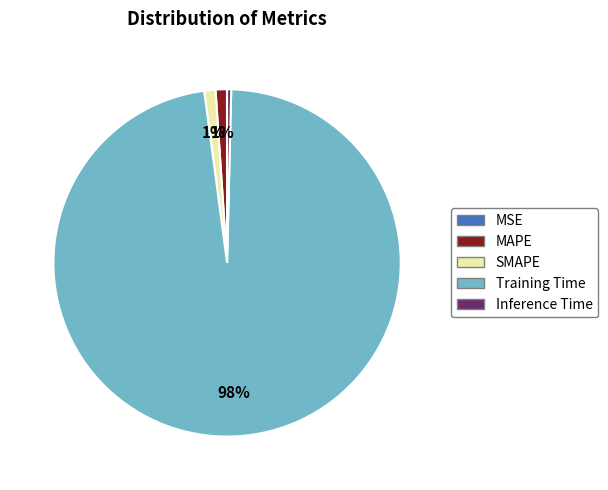

Is it true that MAPE is 1% of the pie?

True